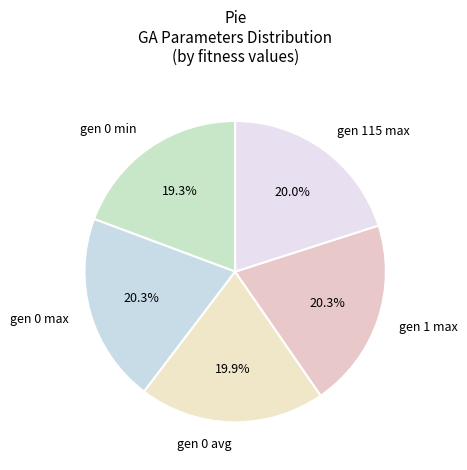

To the nearest percent, what percentage of the pie is gen 0 avg?

20%